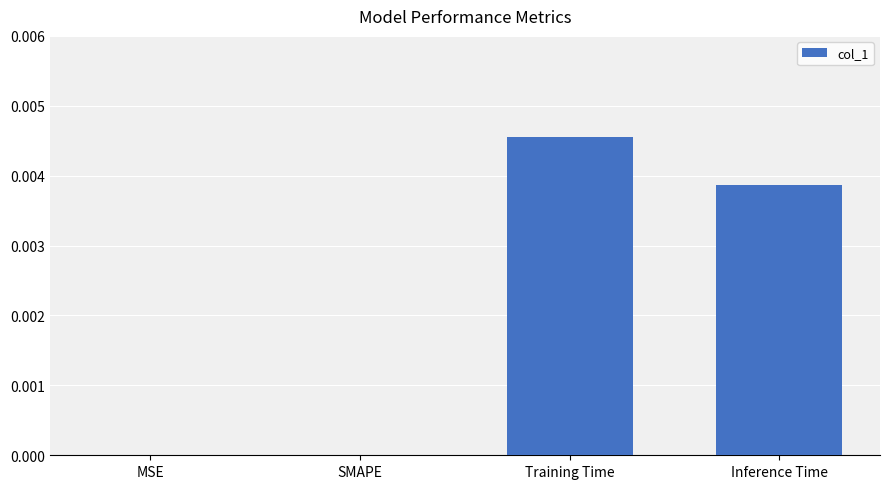

Count the number of categories in the chart.

4